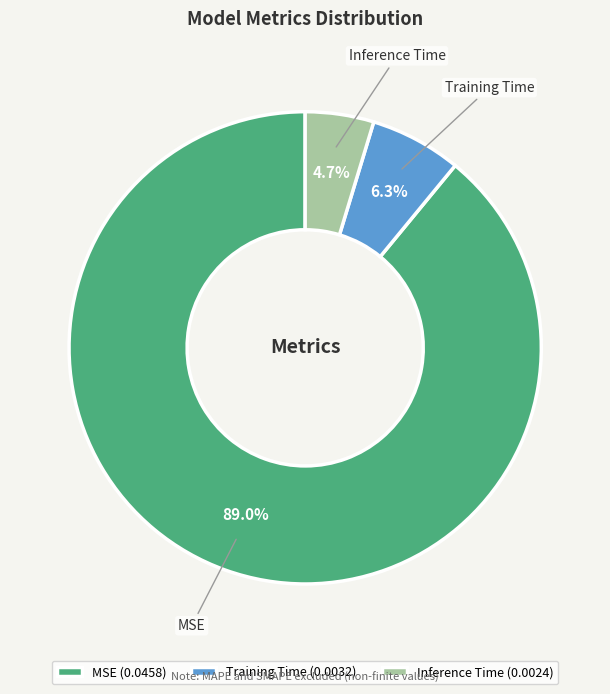

What is the smallest slice in the pie chart?

Inference Time